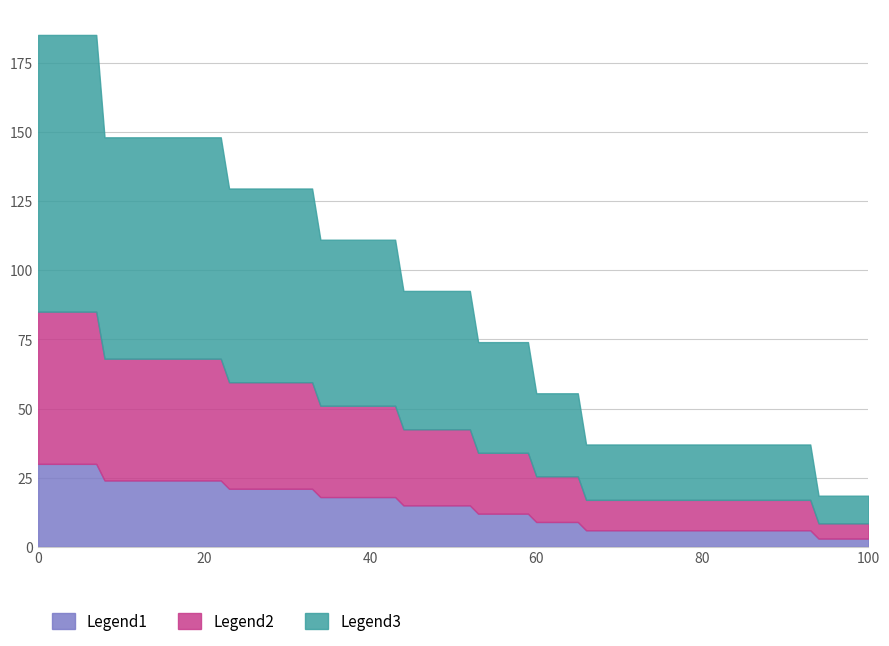

True or false: Legend2 and Legend1 intersect in this chart.

False